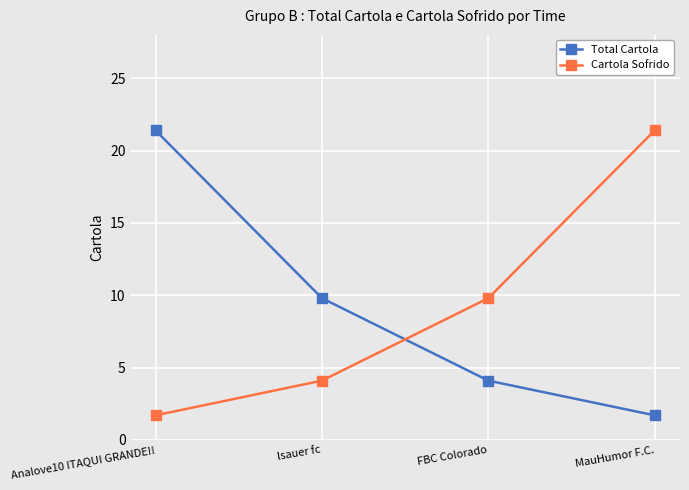

Is it true that Cartola Sofrido equals 1.7 at Analove10 ITAQUI GRANDE!!?

True